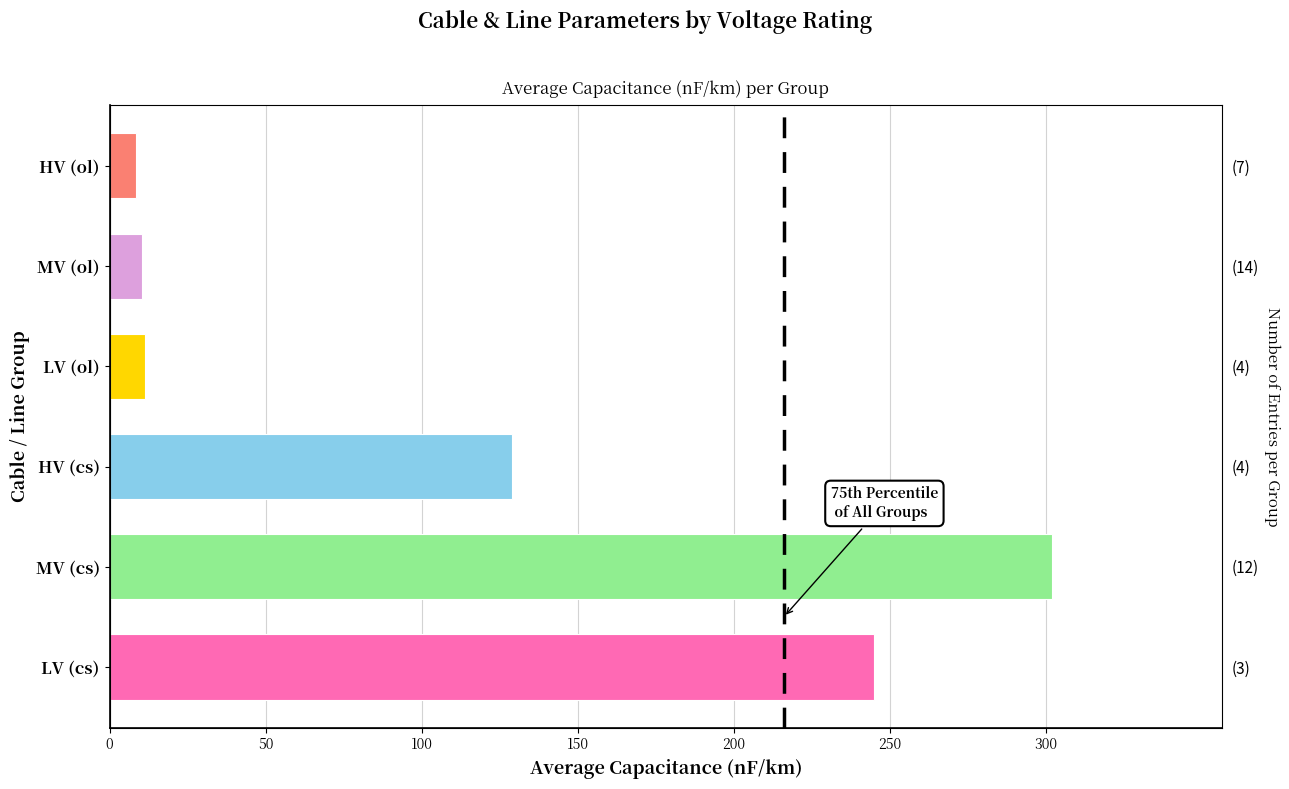

How many categories are shown in the chart?

6